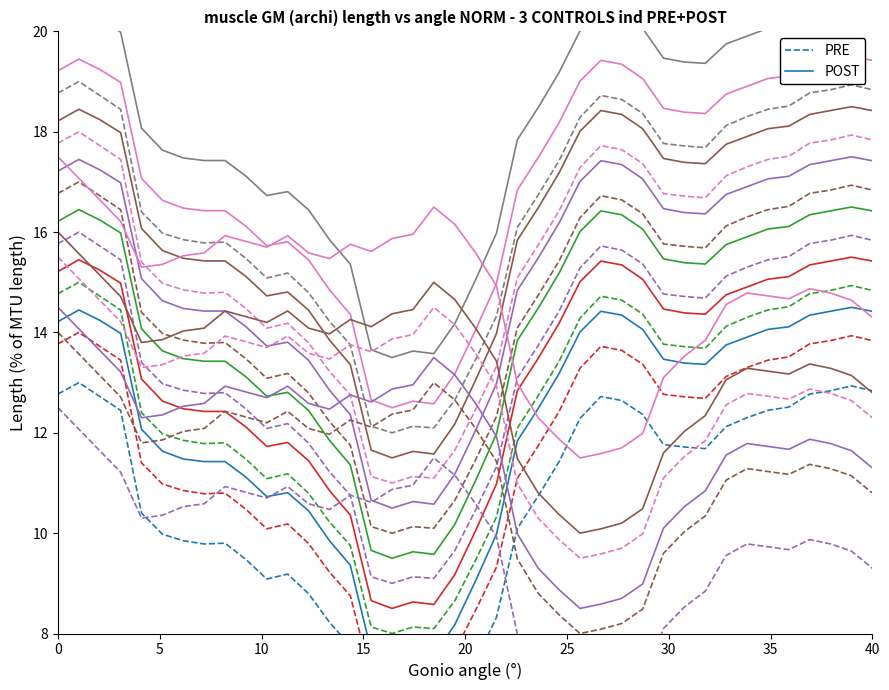

List the series in order of their peak value, lowest first.

PRE, POST